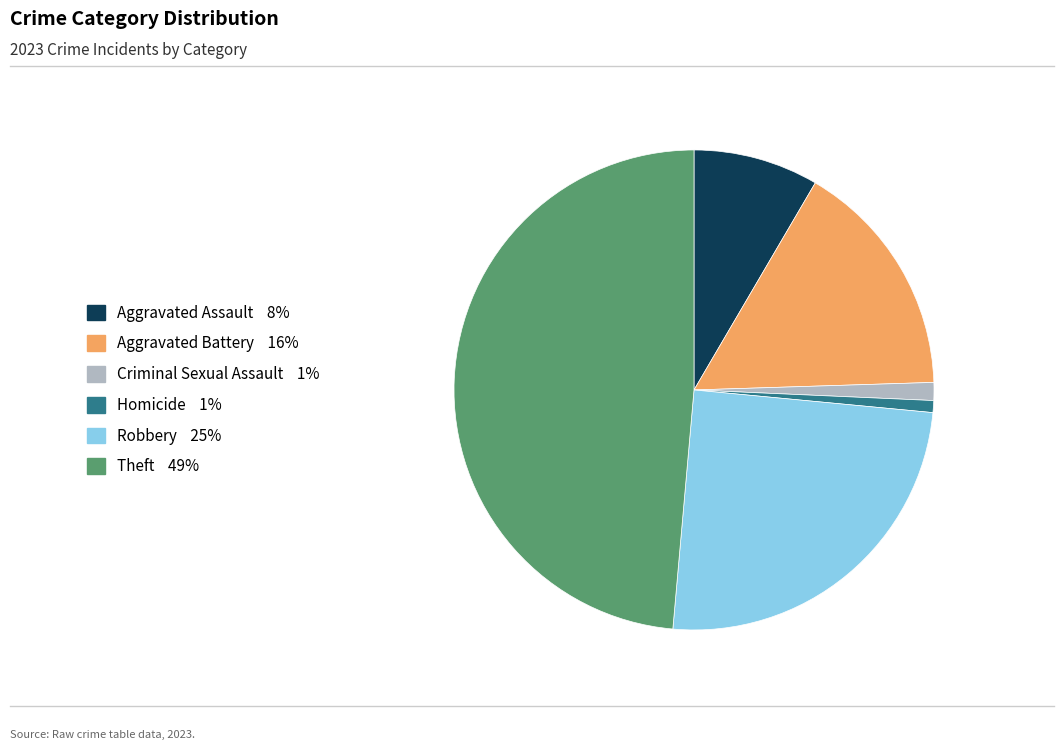

Is the sum of Aggravated Battery and Robbery greater than half?

No